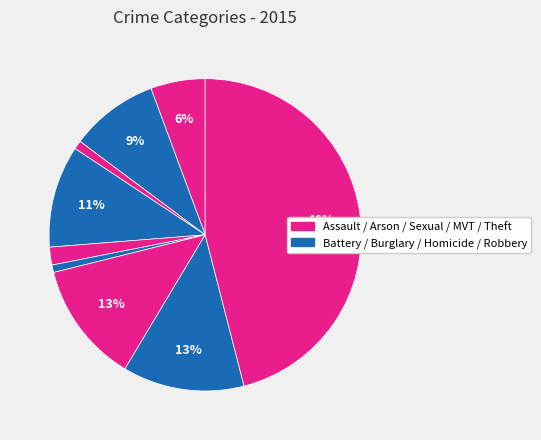

How many slices are in this pie chart?

9